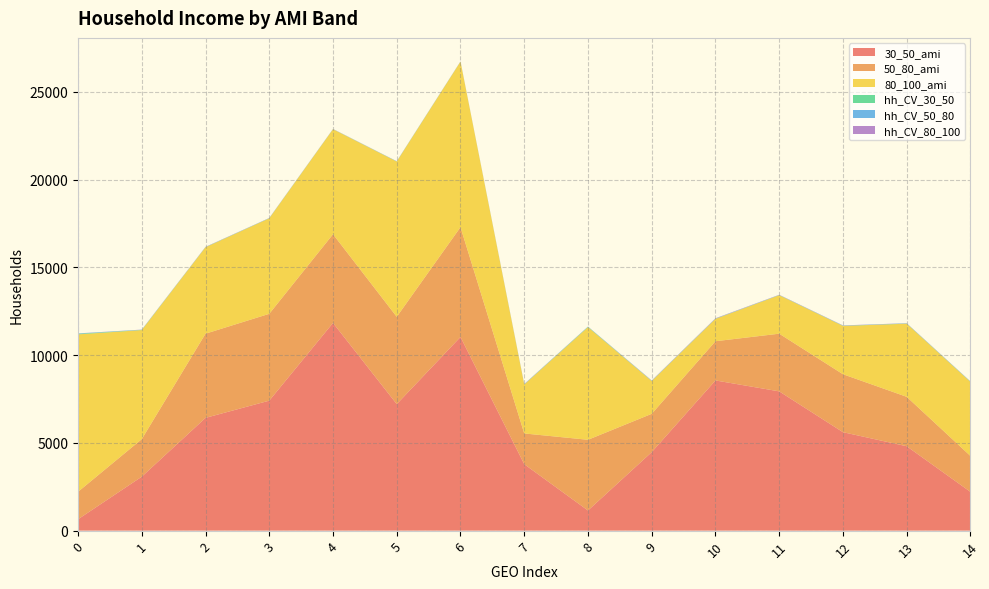

Reading left to right, extract all data points from this chart.

30_50_ami: 647.0	3075.0	6427.0	7408.0	11839.0	7210.0	11038.0	3787.0	1148.0	4474.0	8560.0	7937.0	5611.0	4810.0	2209.0
50_80_ami: 1566.0	2140.0	4798.0	4950.0	5055.0	4977.0	6258.0	1752.0	4030.0	2184.0	2235.0	3288.0	3303.0	2817.0	2048.0
80_100_ami: 8973.0	6215.0	4926.0	5441.0	5983.0	8849.0	9434.0	2789.0	6416.0	1867.0	1276.0	2193.0	2754.0	4166.0	4220.0
hh_CV_30_50: 31.6	8.9	6.5	6.2	3.7	7.0	4.7	6.6	21.8	8.0	4.4	6.0	7.6	10.7	11.8
hh_CV_50_80: 18.2	12.2	7.6	7.9	7.4	8.5	6.5	12.7	8.7	13.3	14.0	8.7	11.9	9.8	10.9
hh_CV_80_100: 6.1	6.7	8.7	6.9	5.4	5.5	5.3	11.1	6.3	12.9	15.2	11.2	10.2	9.4	7.9